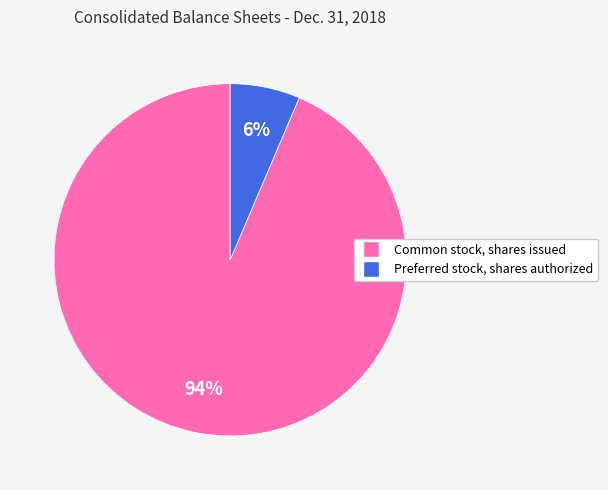

True or false: Common stock, shares issued accounts for 83% of the total.

False